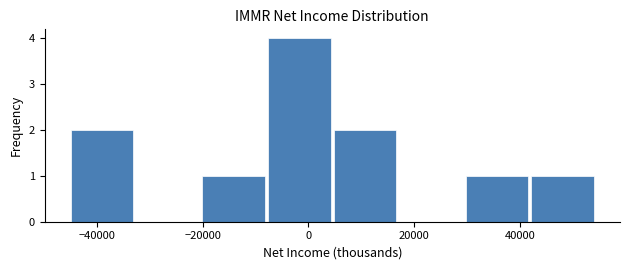

Reading left to right, list every bar in this chart as the range it spans on the x-axis followed by its height. Neither the bar edges nor the heights are printed on the chart, so give them approximately, as read against the axes.

-46000 to -32000: 2
-32000 to -20000: 0
-20000 to -8000: 1
-8000 to 4000: 4
4000 to 16000: 2
16000 to 30000: 0
30000 to 42000: 1
42000 to 54000: 1